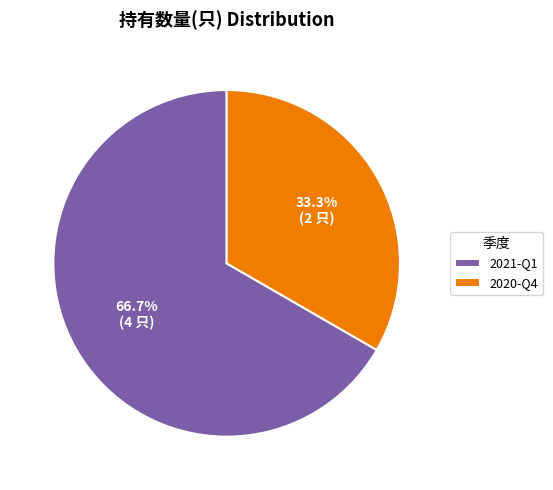

To the nearest percent, what is the combined percentage of 2021-Q1 and 2020-Q4?

100%